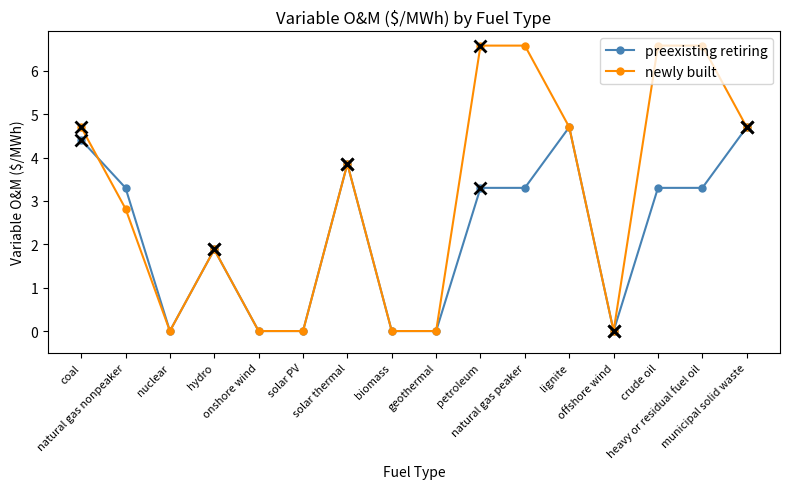

At how many categories does at least one series exceed 3?

9